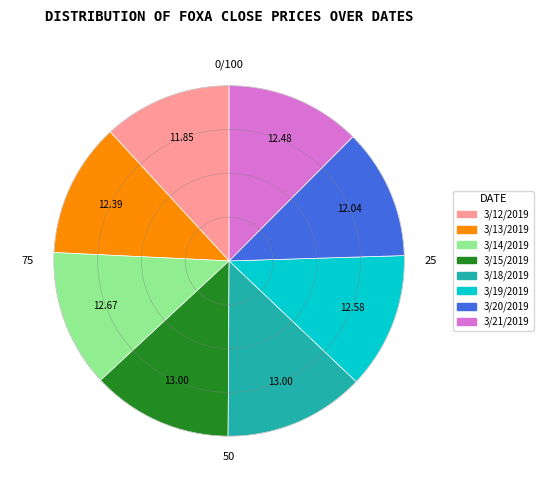

Do 3/19/2019 and 3/12/2019 together represent more than half of the pie?

No